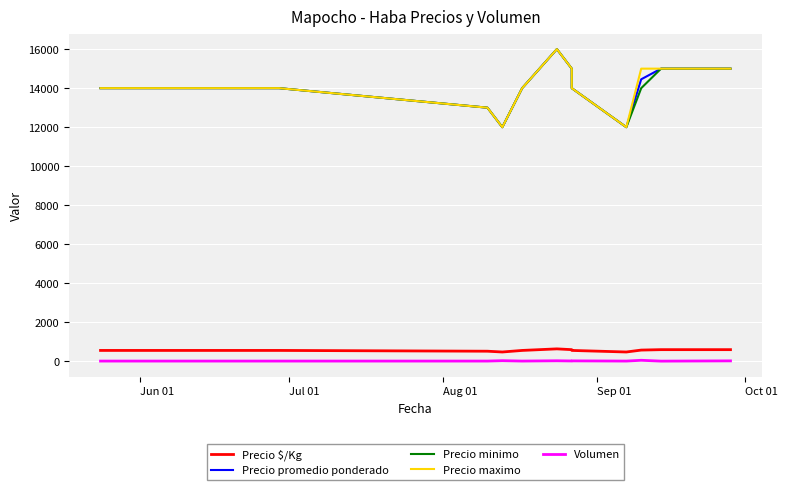

What is the average value of the Precio $/Kg series?

562